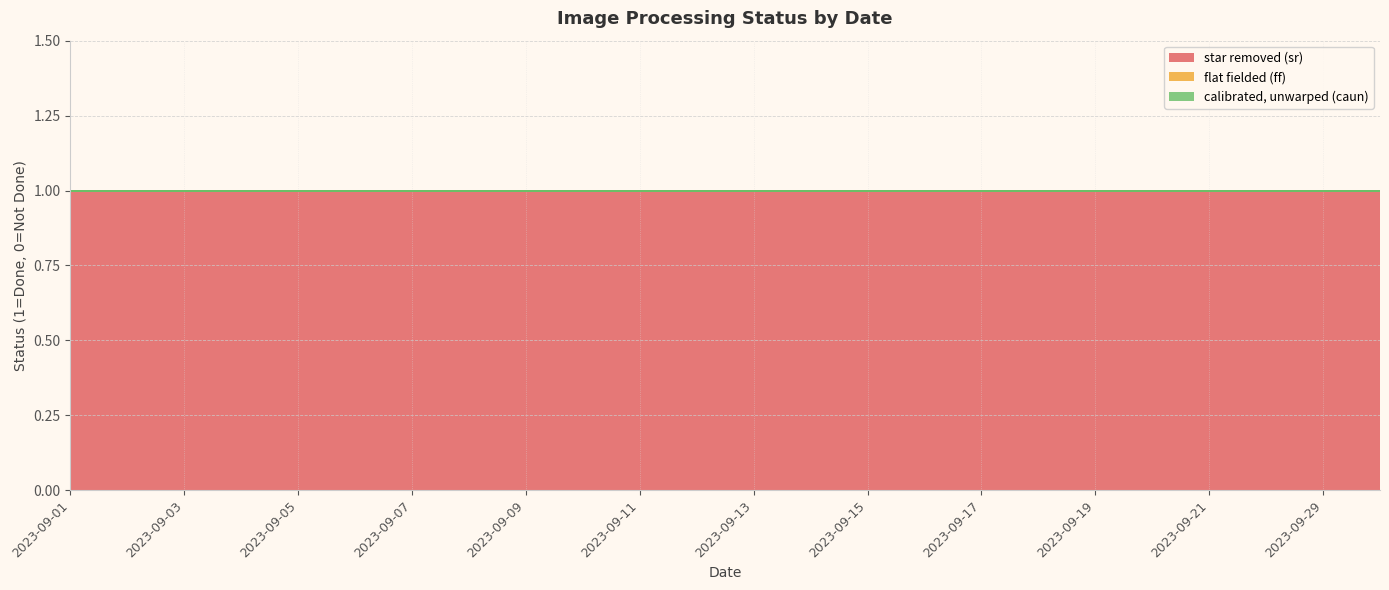

Rank the series at 2023-09-15 from lowest to highest value.

flat fielded (ff), calibrated, unwarped (caun), star removed (sr)